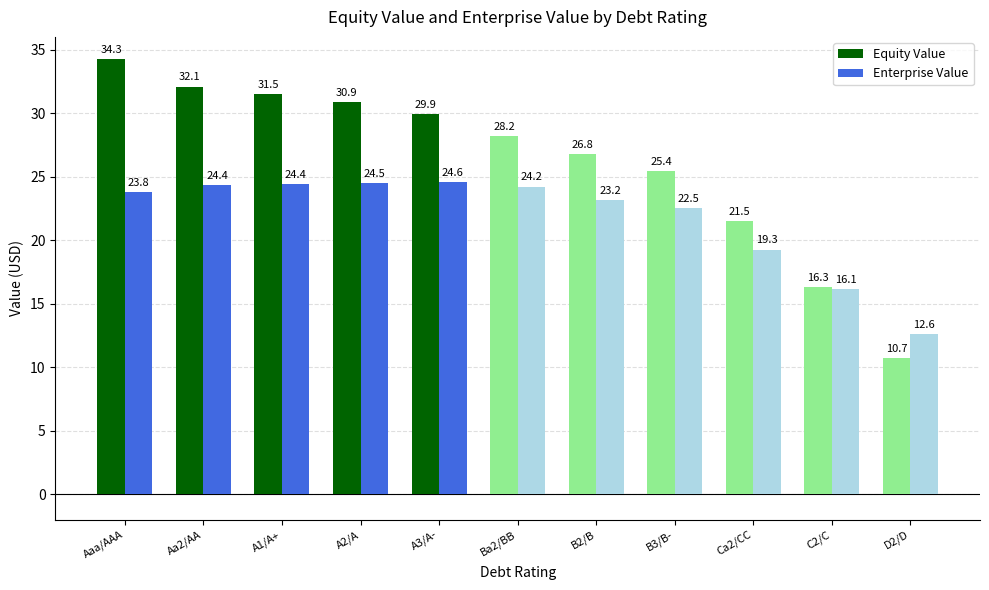

The Enterprise Value series shows 24.6 at A3/A-. True or false?

True